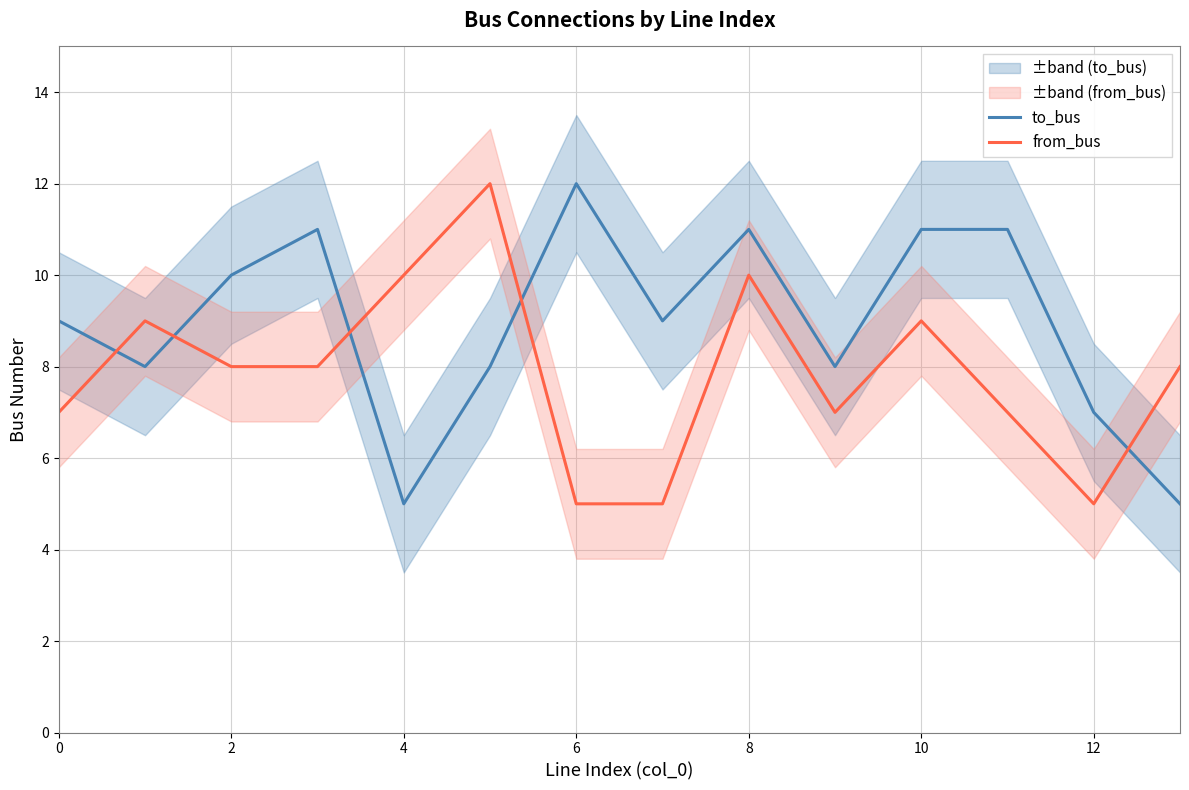

Where is the first local minimum for from_bus?

9